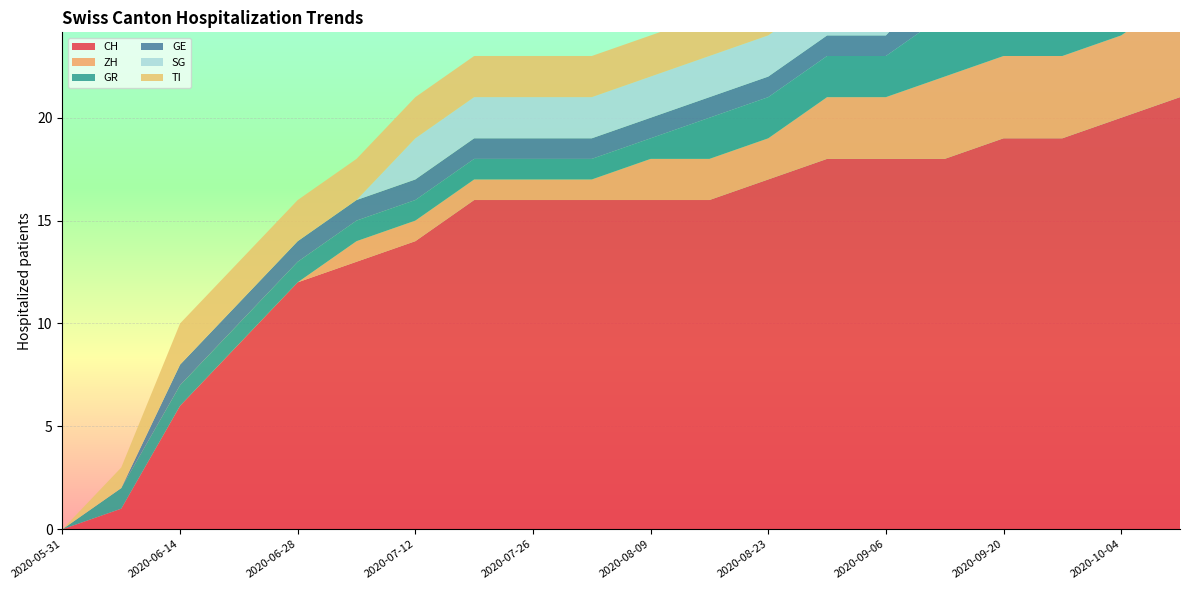

Reading left to right, list all the values displayed in this chart.

CH: 0	1	6	9	12	13	14	16	16	16	16	16	17	18	18	18	19	19	20	21
ZH: 0	0	0	0	0	1	1	1	1	1	2	2	2	3	3	4	4	4	4	5
GR: 0	1	1	1	1	1	1	1	1	1	1	2	2	2	2	3	3	3	3	3
GE: 0	0	1	1	1	1	1	1	1	1	1	1	1	1	1	2	2	2	2	2
SG: 0	0	0	0	0	0	2	2	2	2	2	2	2	2	2	2	2	2	2	3
TI: 0	1	2	2	2	2	2	2	2	2	2	2	2	2	2	2	2	2	2	2